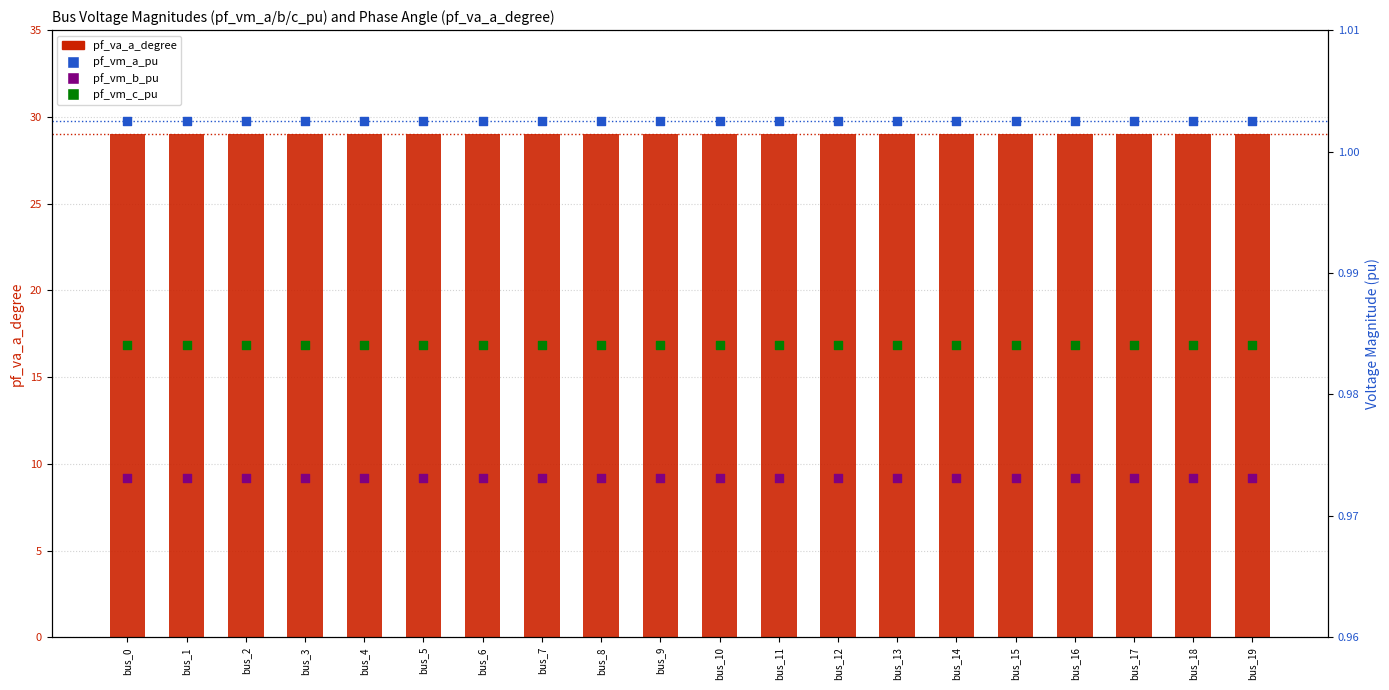

Is the value of pf_vm_b_pu at bus_12 greater than the value of pf_vm_a_pu at bus_7?

No